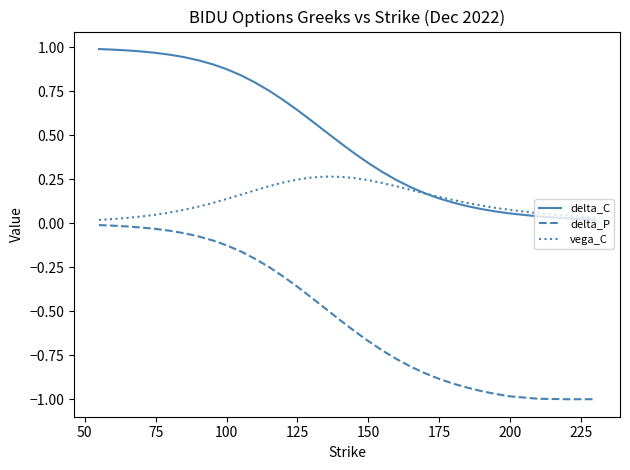

Rank the series by their maximum value, from lowest to highest.

delta_P, vega_C, delta_C